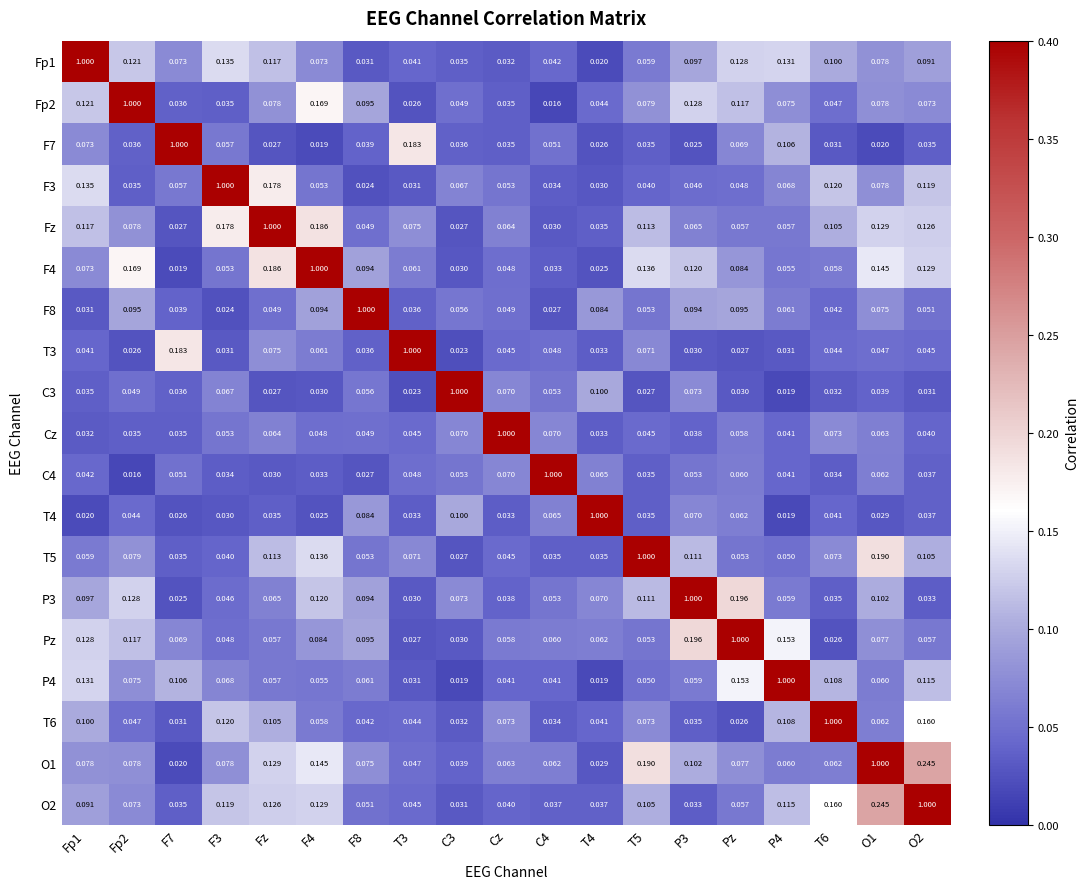

Is the value of C3 at Fz greater than the value of Fz at T6?

No